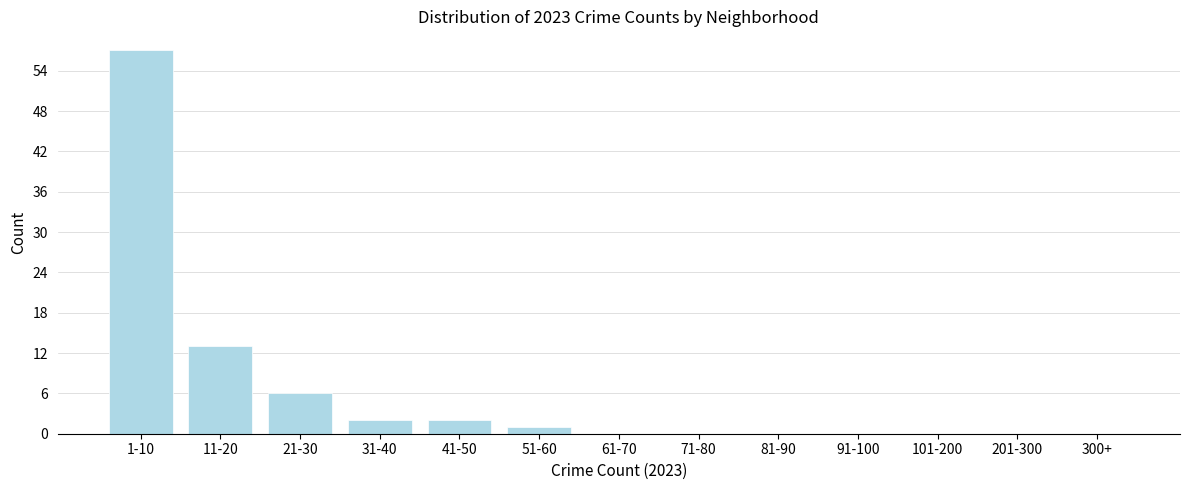

Reading right to left, extract all data points from this chart.

300+=0	201-300=0	101-200=0	91-100=0	81-90=0	71-80=0	61-70=0	51-60=1	41-50=2	31-40=2	21-30=6	11-20=13	1-10=57